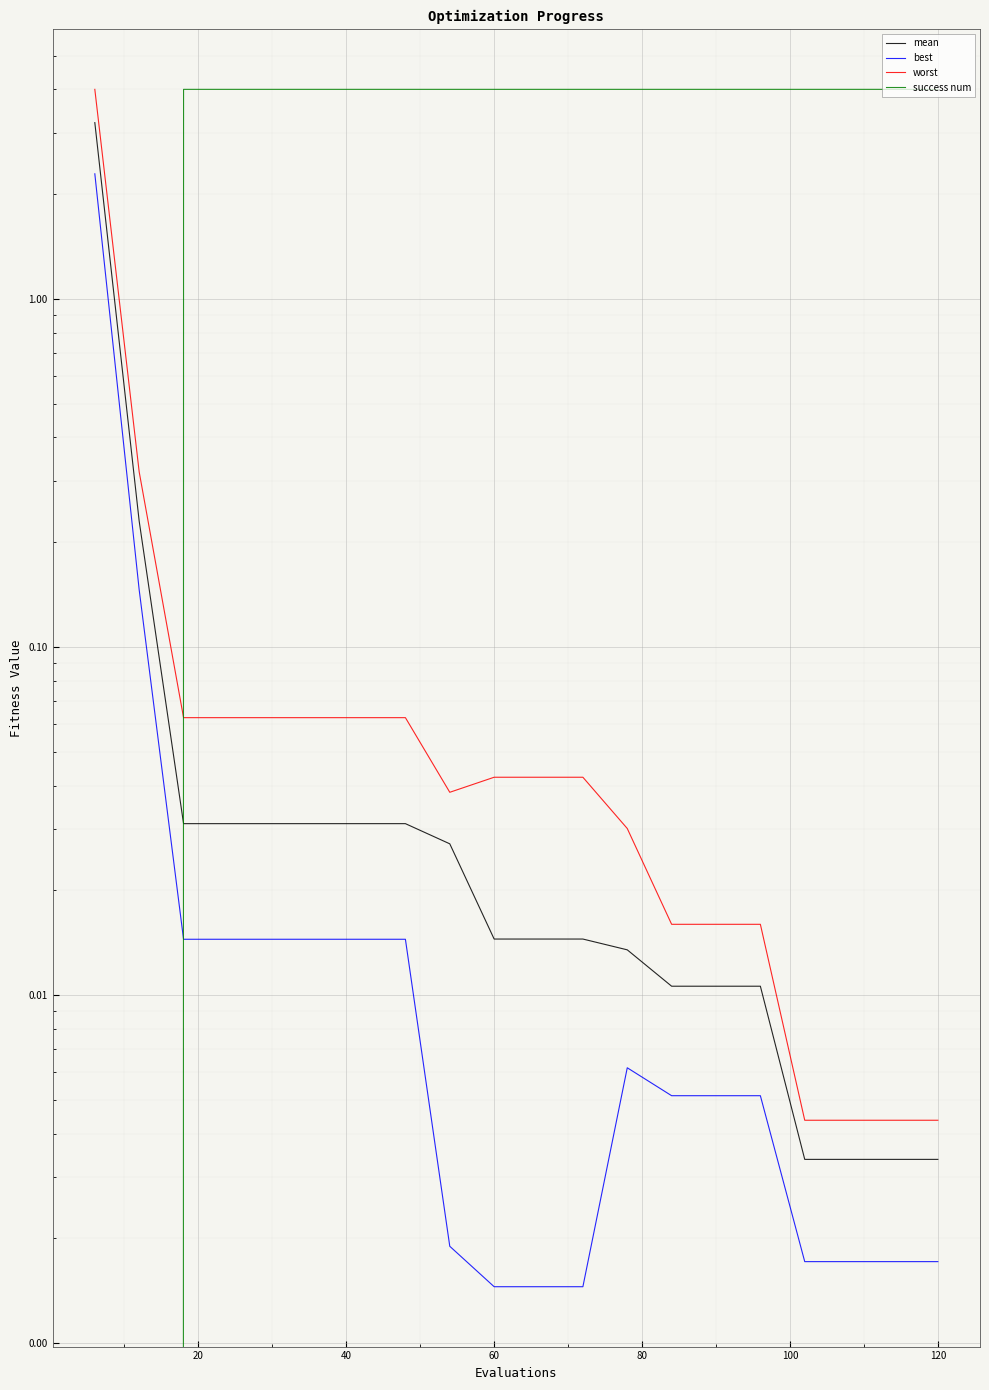

Is it true that best equals 0.0 at 13?

False